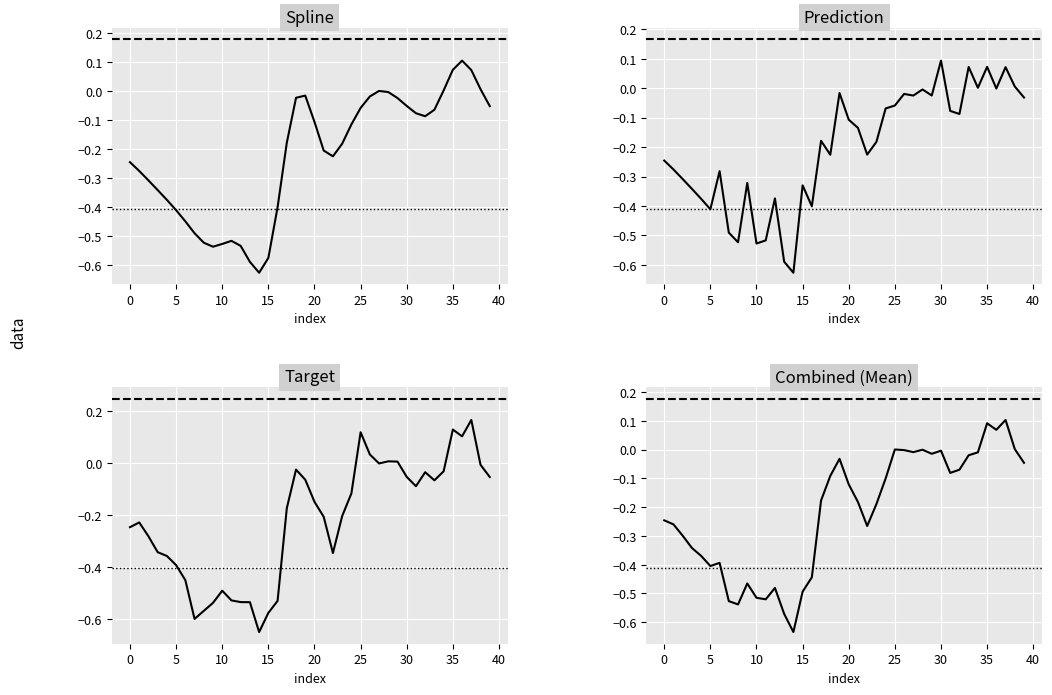

What is the sum of all prediction values?

-8.1